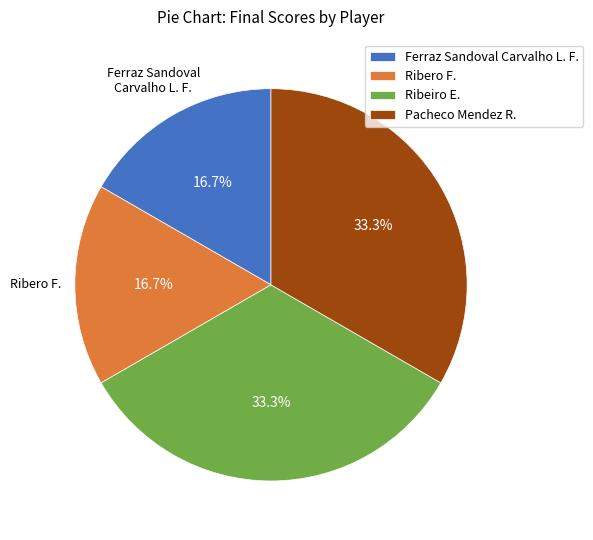

How many segments does this pie chart have?

4